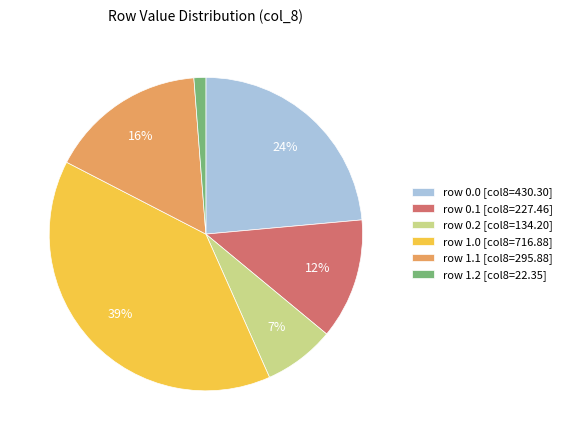

Which has a higher value, row 1.2 [col8=22.35] or row 0.1 [col8=227.46]?

row 0.1 [col8=227.46]